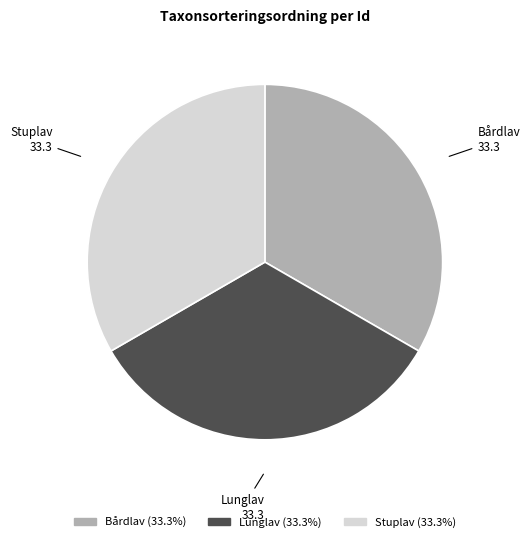

Is there any slice that represents more than half of the pie?

No